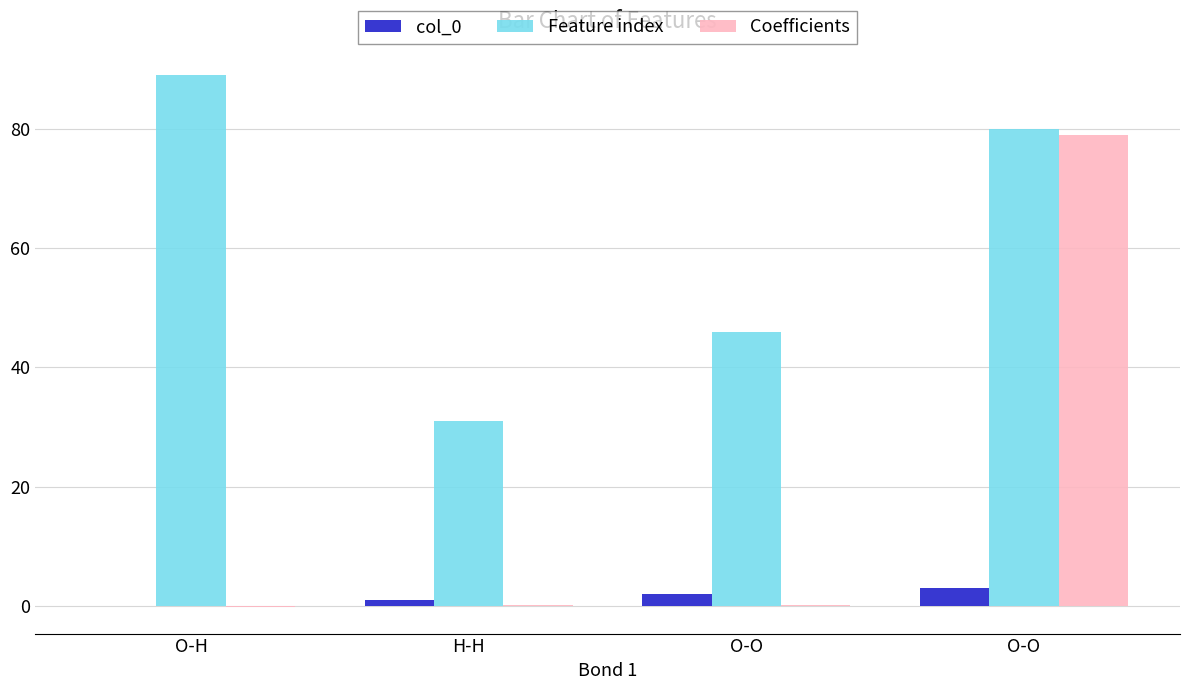

How many groups of bars are there?

4